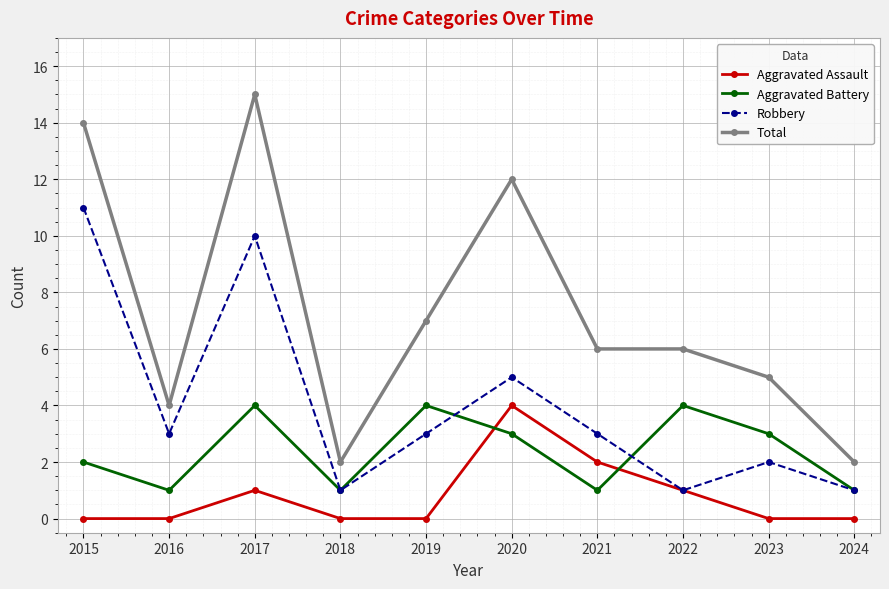

Between 2015 and 2019, which series saw the biggest shift?

Robbery